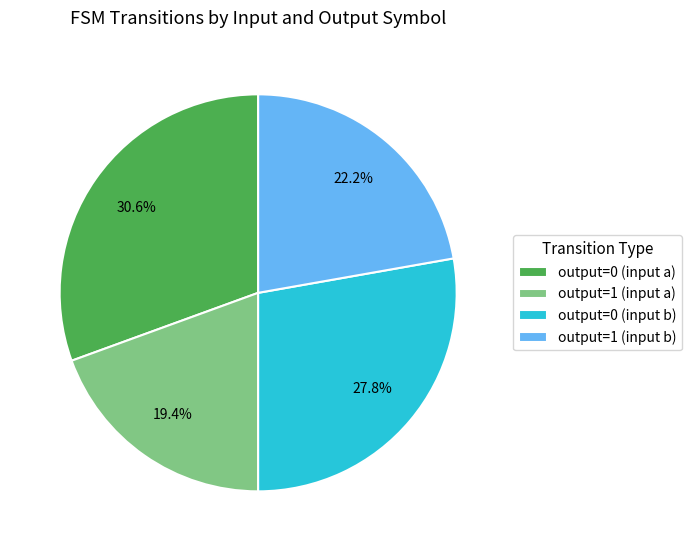

Rank the categories by value from highest to lowest.

output=0 (input a), output=0 (input b), output=1 (input b), output=1 (input a)